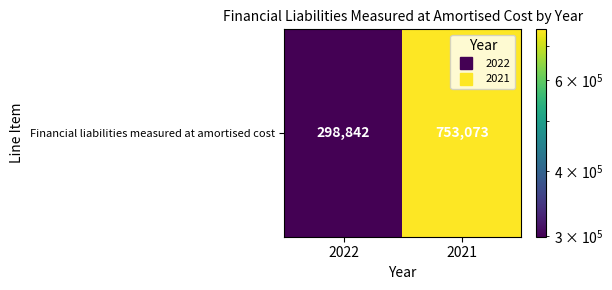

What is the smallest value displayed?

298842